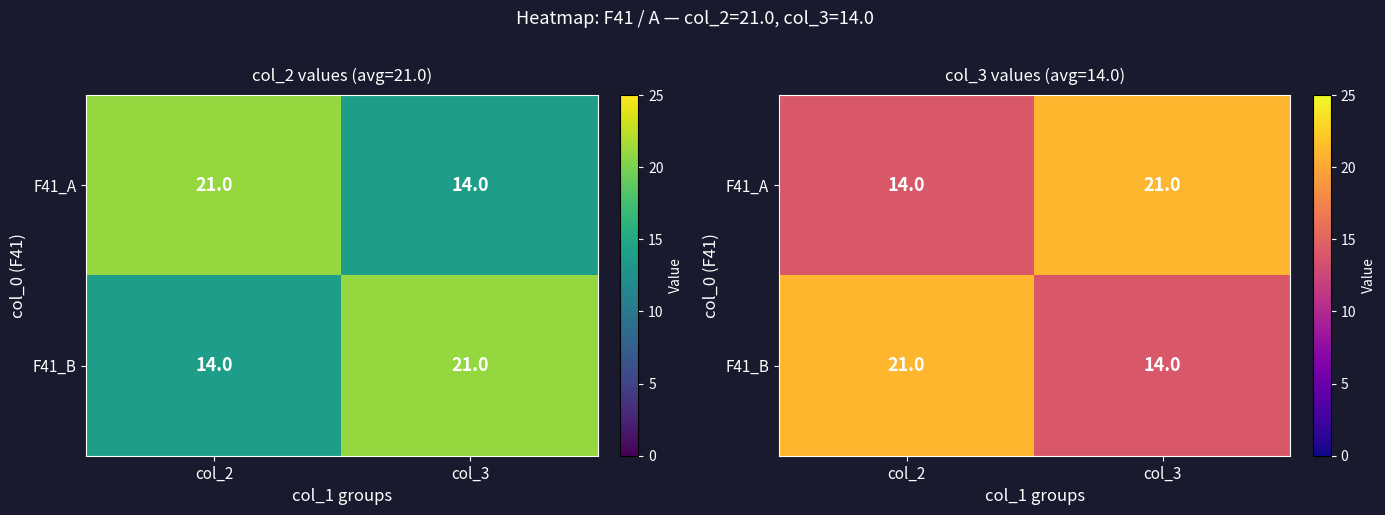

True or false: F41_B has a value of 12 at col_2.

False